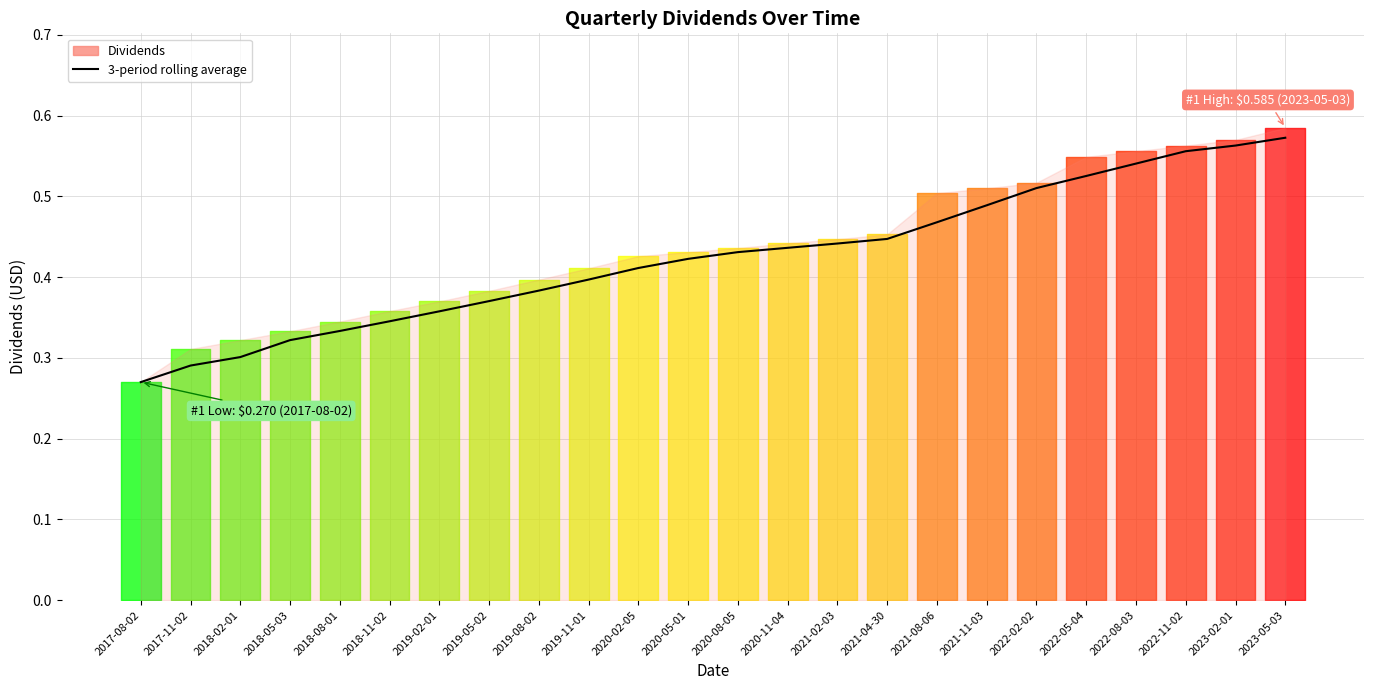

At which label is the value closest to 0?

2017-08-02